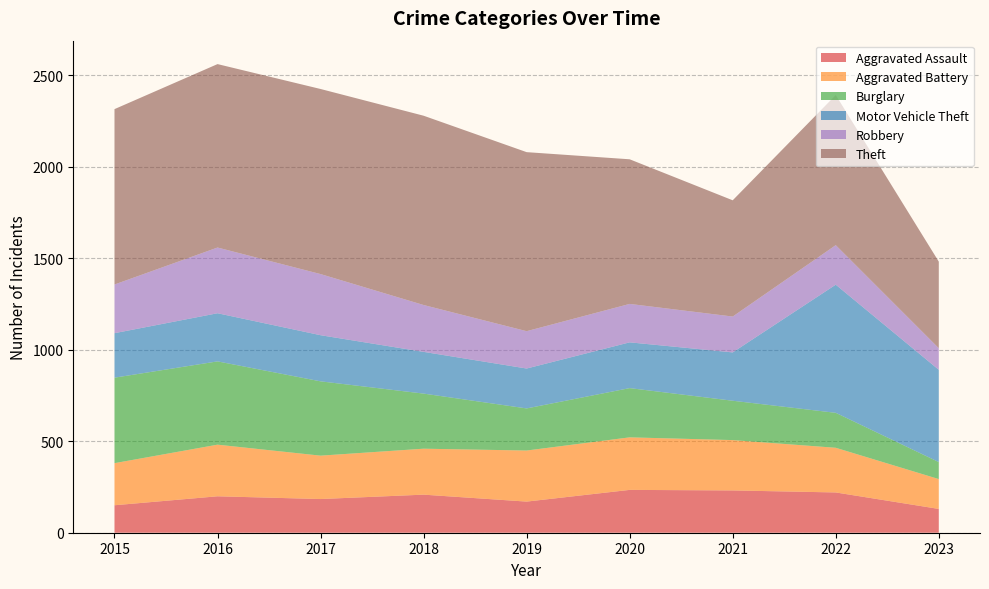

Reading right to left, extract all data points from this chart.

Aggravated Assault: 2023=130	2022=220	2021=231	2020=234	2019=170	2018=208	2017=184	2016=199	2015=150
Aggravated Battery: 2023=163	2022=244	2021=275	2020=287	2019=279	2018=251	2017=237	2016=282	2015=230
Burglary: 2023=93	2022=191	2021=215	2020=269	2019=230	2018=301	2017=406	2016=455	2015=467
Motor Vehicle Theft: 2023=504	2022=700	2021=264	2020=250	2019=218	2018=228	2017=252	2016=263	2015=243
Robbery: 2023=118	2022=216	2021=196	2020=210	2019=204	2018=256	2017=334	2016=359	2015=266
Theft: 2023=473	2022=820	2021=635	2020=790	2019=978	2018=1034	2017=1011	2016=1002	2015=958